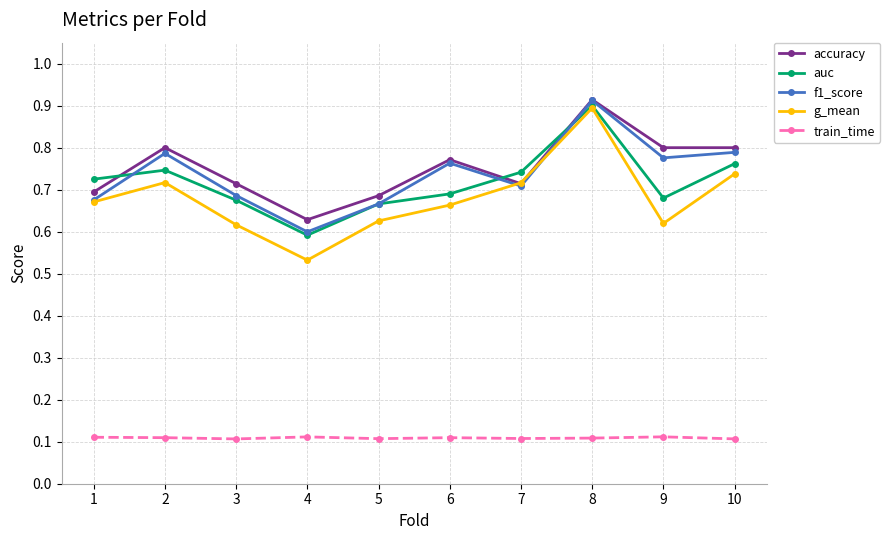

Which series changed the most between 5 and 8?

g_mean